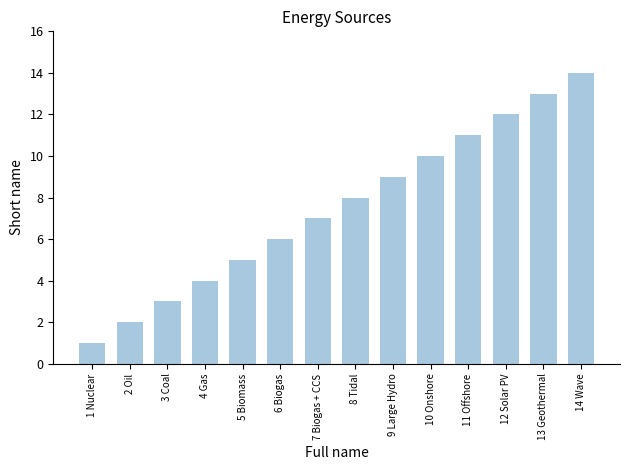

What is the change in value from 9 Large Hydro to 11 Offshore?

+2